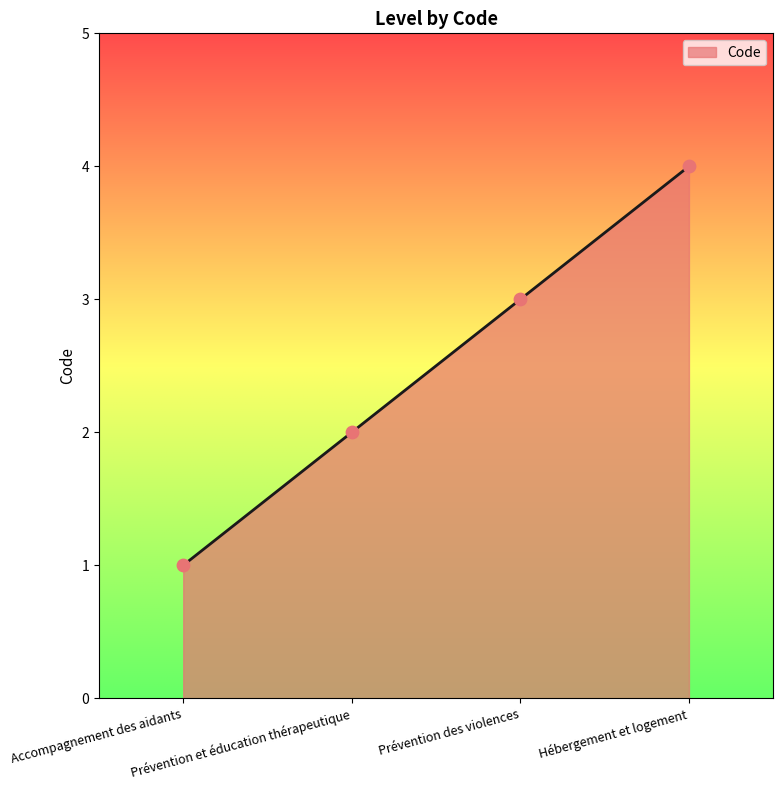

Which has a higher value, Hébergement et logement or Accompagnement des aidants?

Hébergement et logement